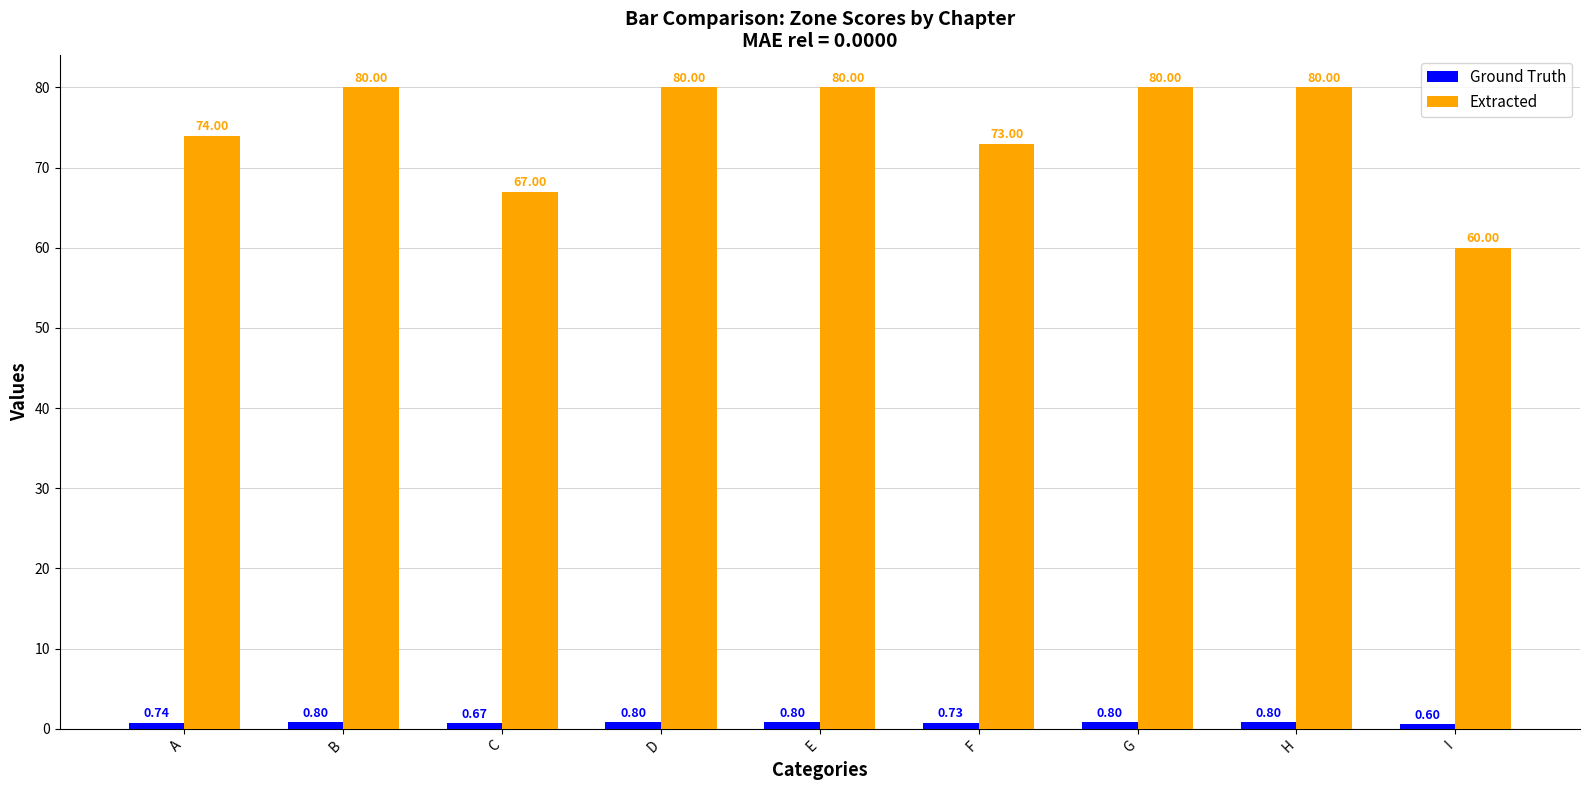

What is the value of the Extracted bar at the 9th from the left?

60.0